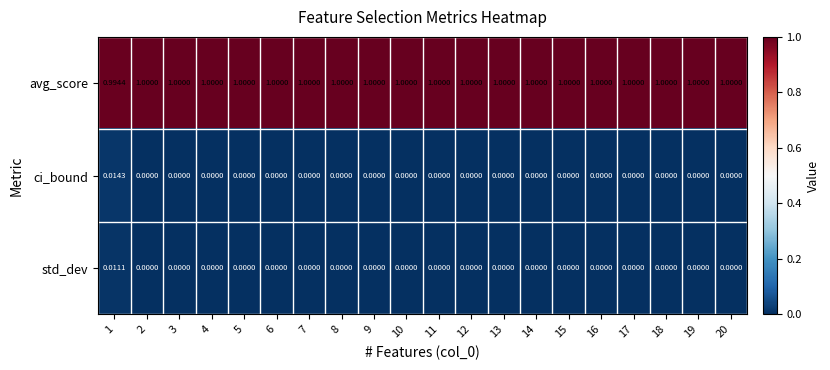

Count the number of categories in the chart.

20